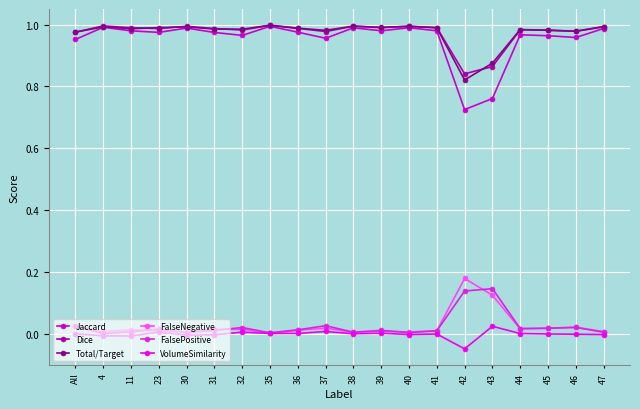

What is the label of the 2nd point from the right?

46